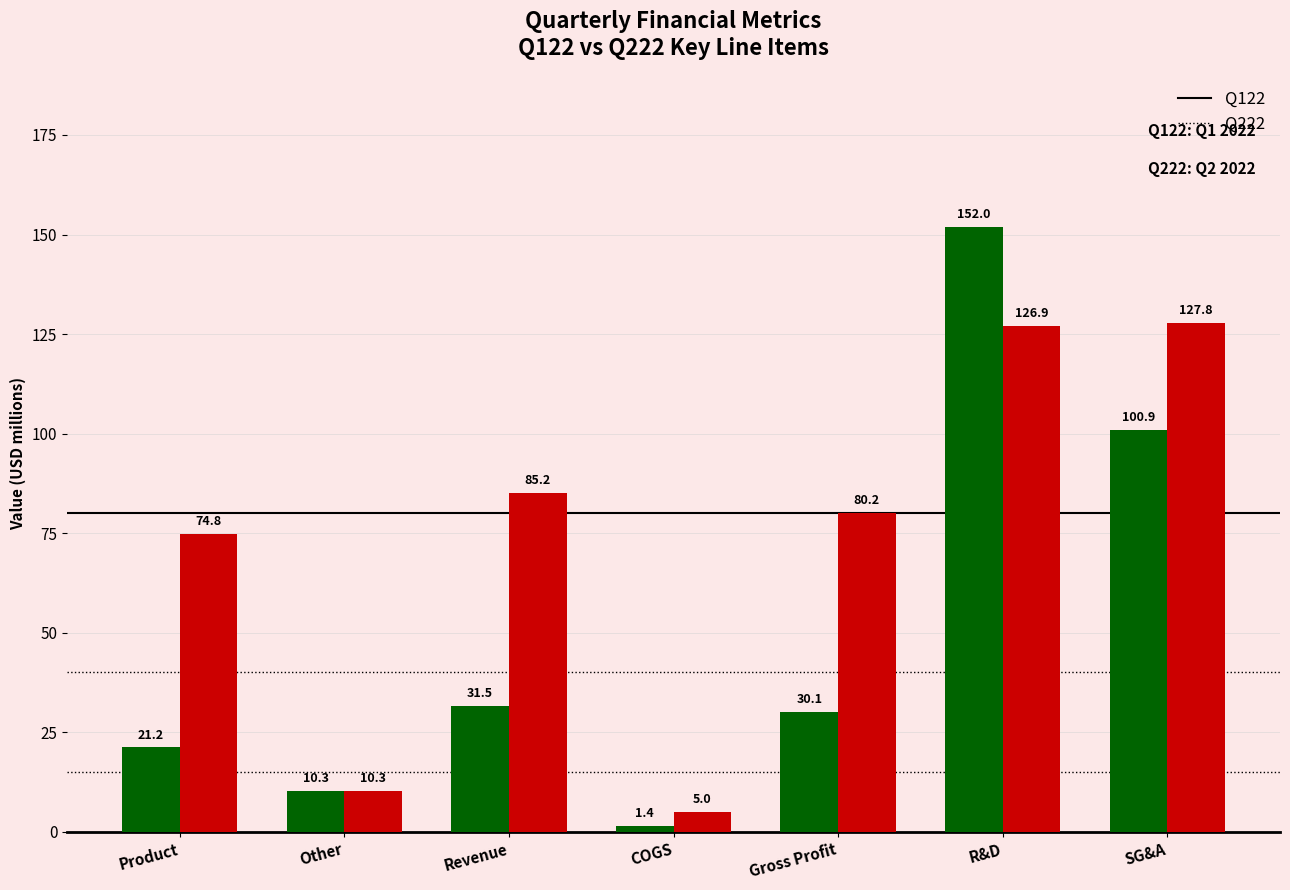

What is the maximum value shown in the chart?

152.0